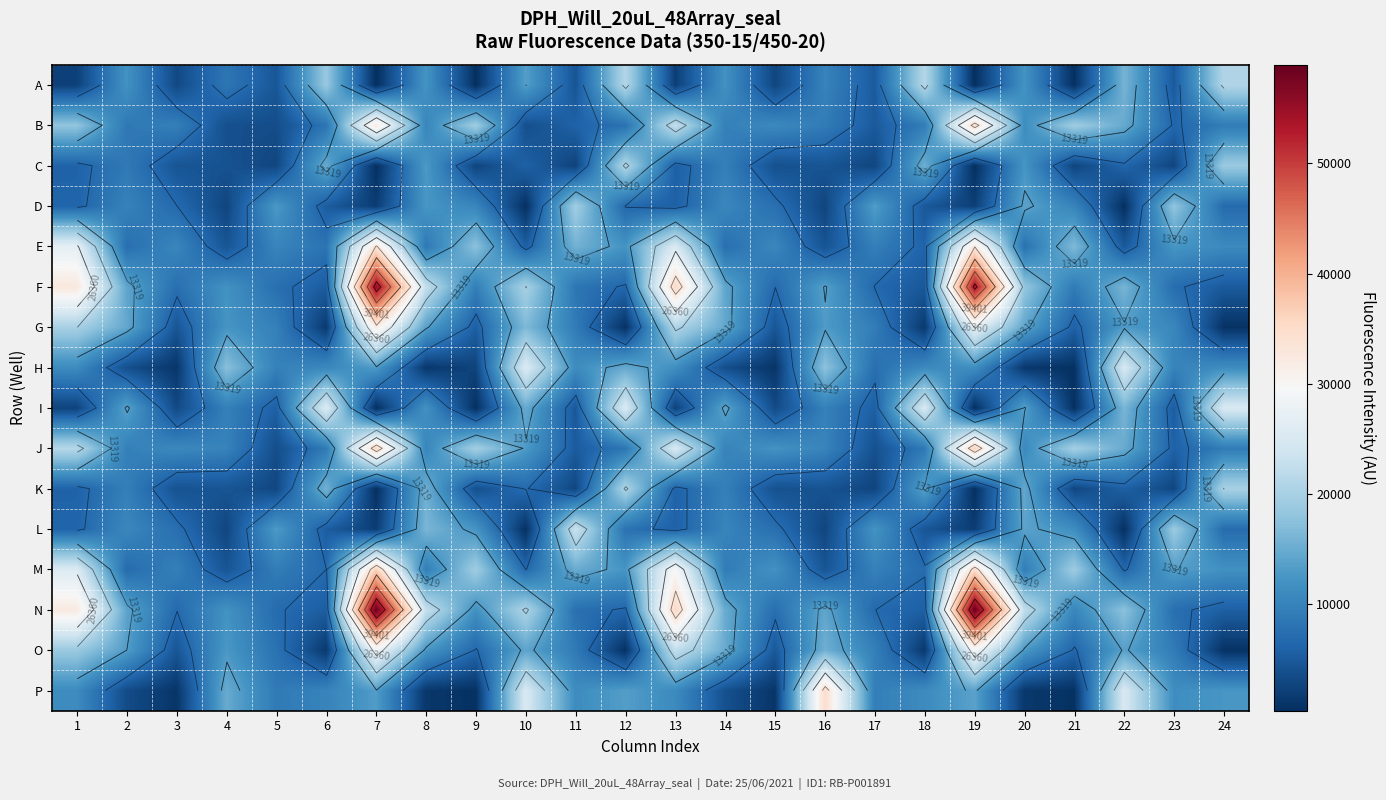

Which category has the highest value in the C series?

12